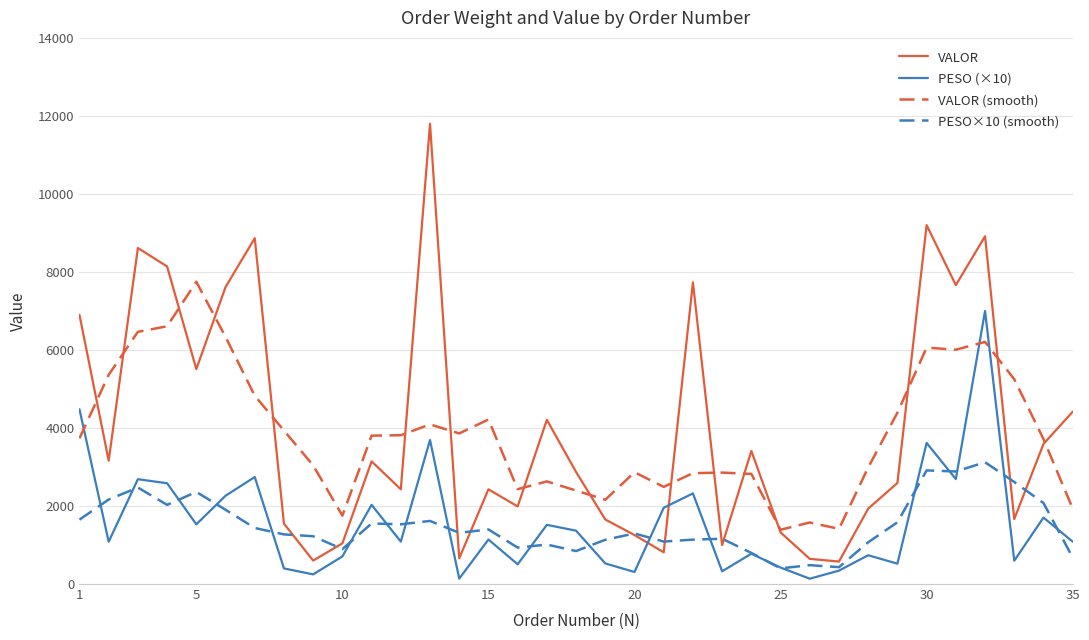

True or false: VALOR (smooth) and PESO (×10) intersect in this chart.

True